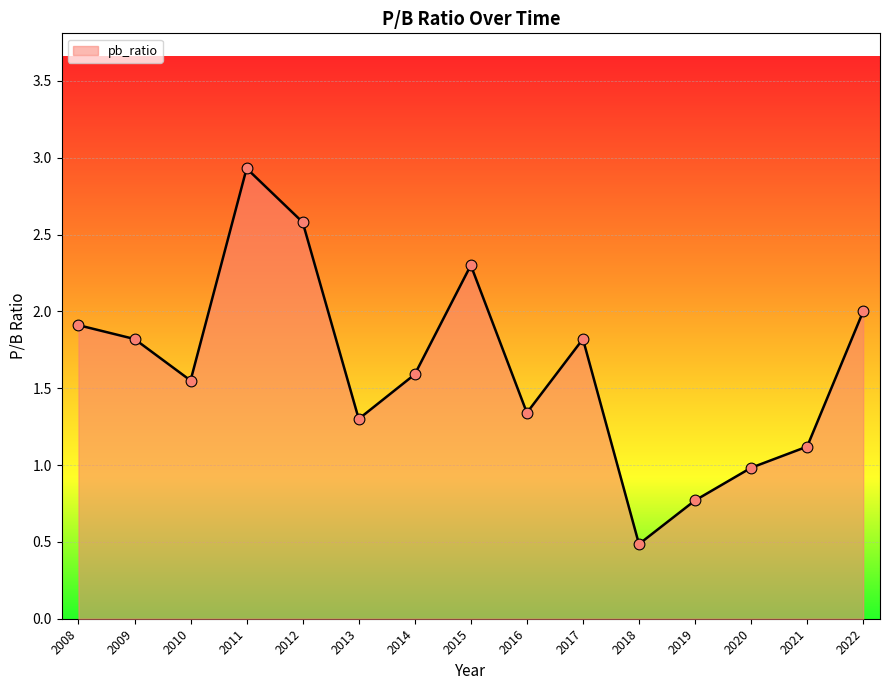

What is the change in value from 2011 to 2022?

-0.9